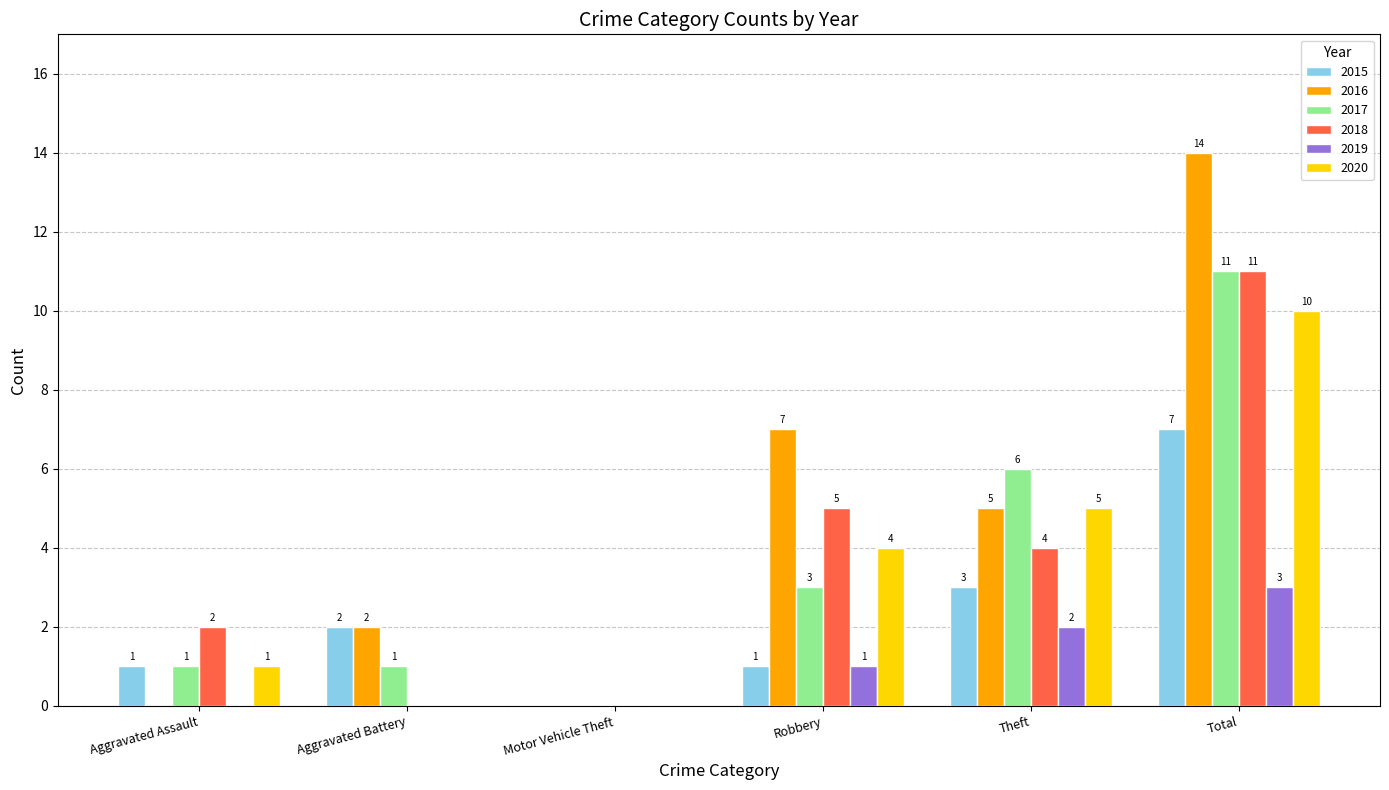

Reading right to left, extract all data points from this chart.

2015: Total=7	Theft=3	Robbery=1	Motor Vehicle Theft=0	Aggravated Battery=2	Aggravated Assault=1
2016: Total=14	Theft=5	Robbery=7	Motor Vehicle Theft=0	Aggravated Battery=2	Aggravated Assault=0
2017: Total=11	Theft=6	Robbery=3	Motor Vehicle Theft=0	Aggravated Battery=1	Aggravated Assault=1
2018: Total=11	Theft=4	Robbery=5	Motor Vehicle Theft=0	Aggravated Battery=0	Aggravated Assault=2
2019: Total=3	Theft=2	Robbery=1	Motor Vehicle Theft=0	Aggravated Battery=0	Aggravated Assault=0
2020: Total=10	Theft=5	Robbery=4	Motor Vehicle Theft=0	Aggravated Battery=0	Aggravated Assault=1